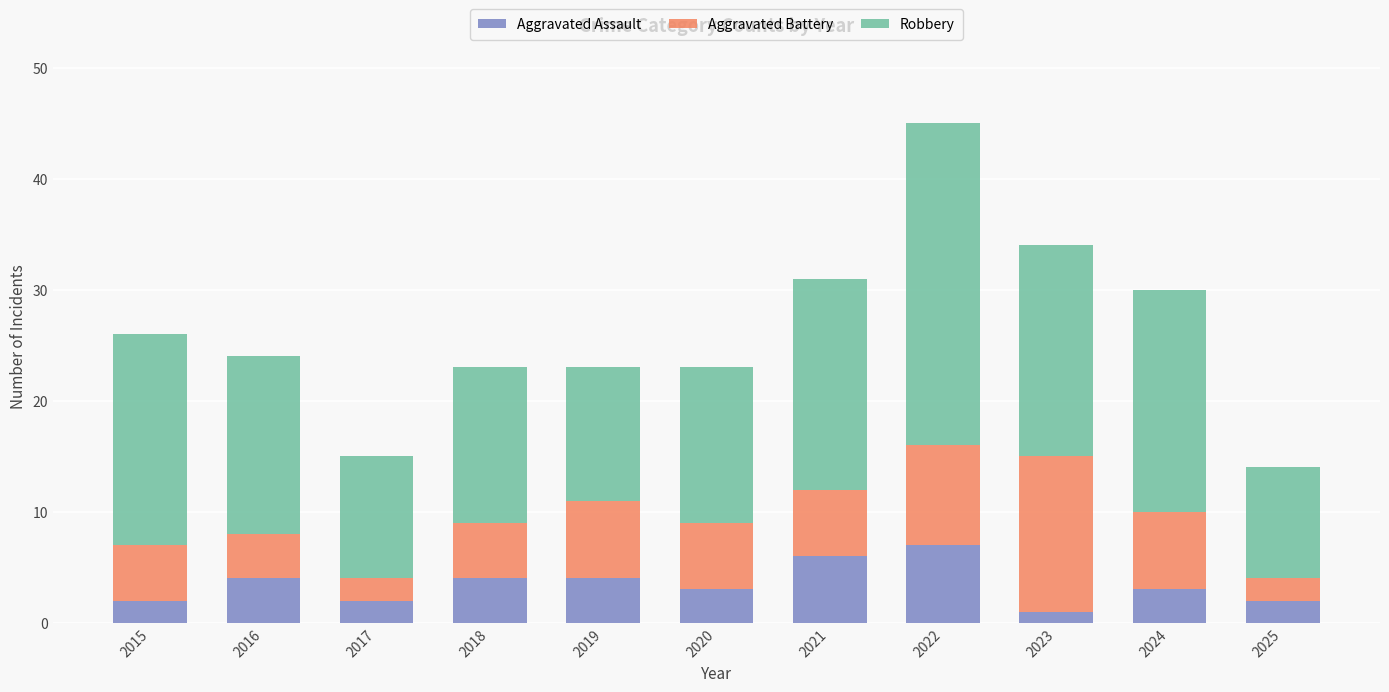

What is the difference between the second highest and minimum values in the Aggravated Assault series?

5